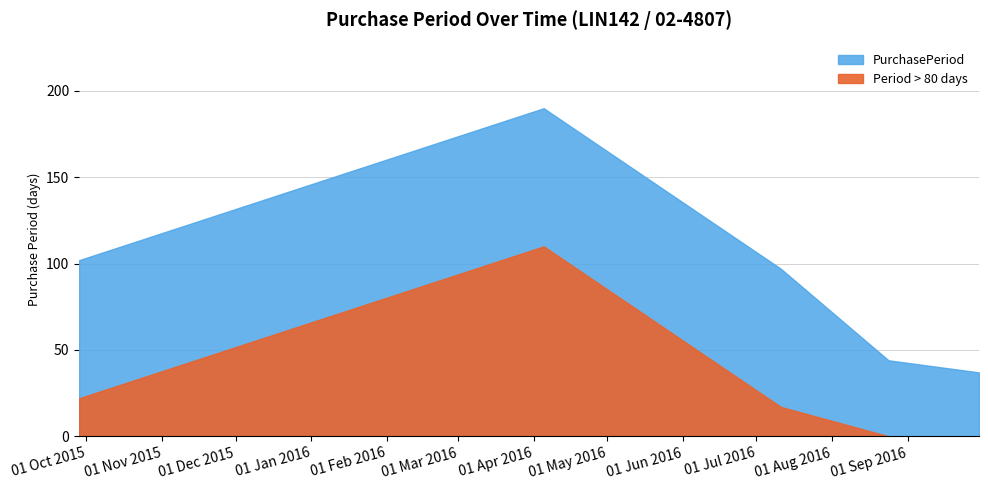

What is the change in value from 2015-09-28 to 2016-08-24?

-58